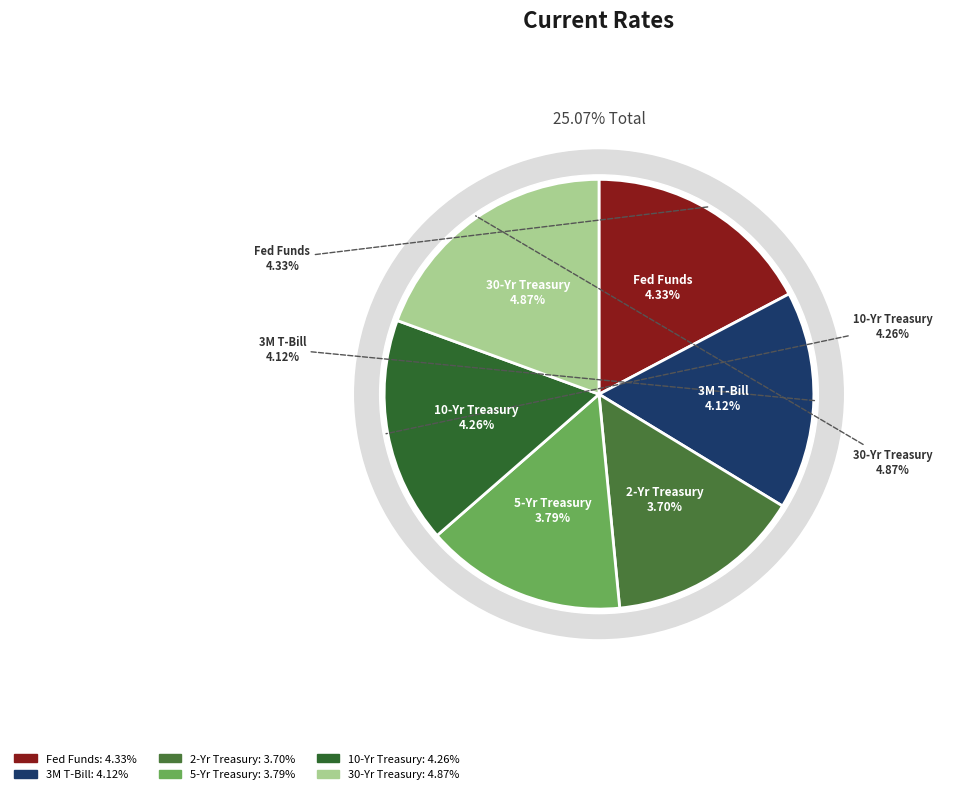

Rank the categories by value from highest to lowest.

30-Yr Treasury, Fed Funds, 10-Yr Treasury, 3M T-Bill, 5-Yr Treasury, 2-Yr Treasury